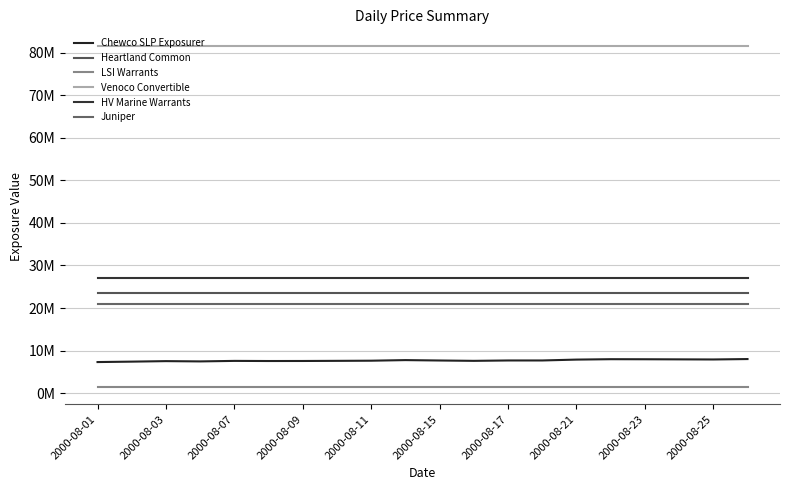

How many data points does each series have?

20